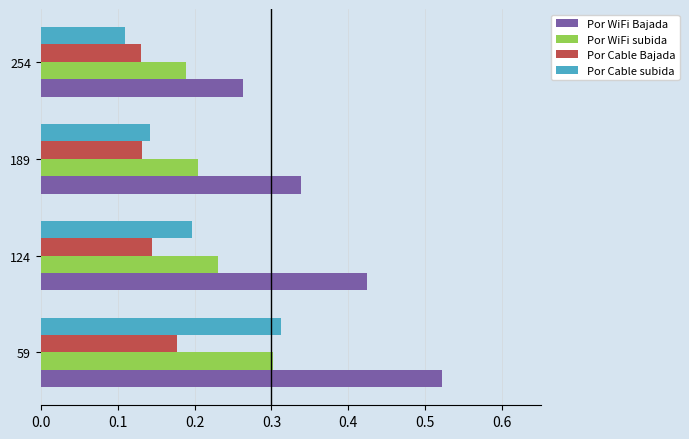

The Por WiFi subida series shows 0.3 at 124. True or false?

False